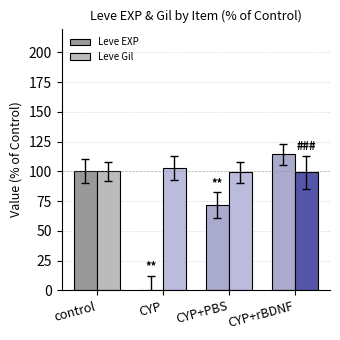

What is the sum of all Leve Gil values?

400.9